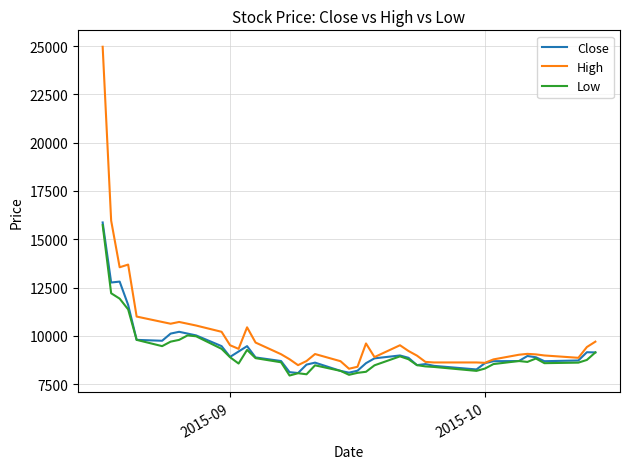

How many series are shown in this chart?

3